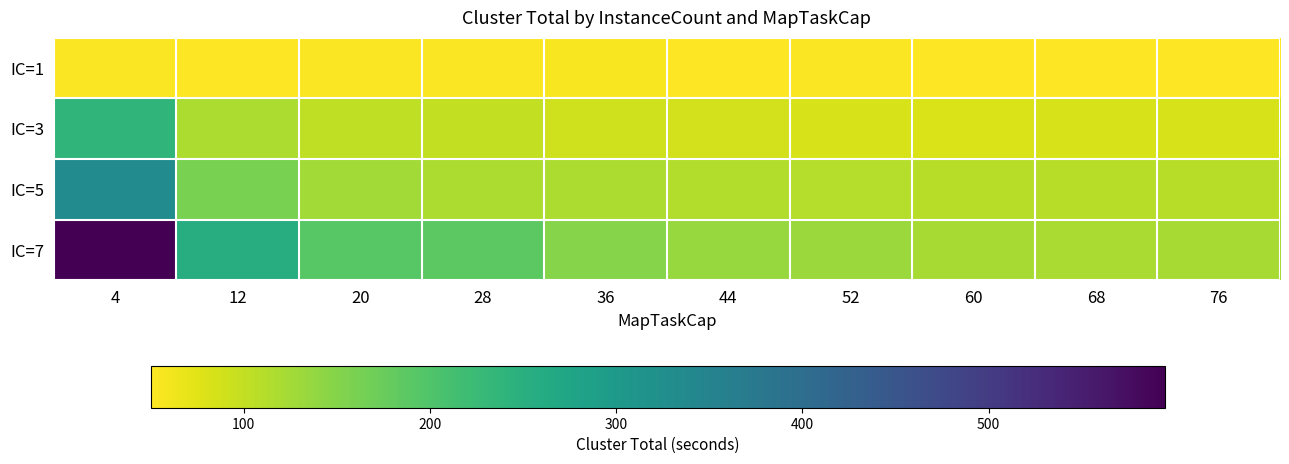

What is the minimum value shown in the chart?

50.3